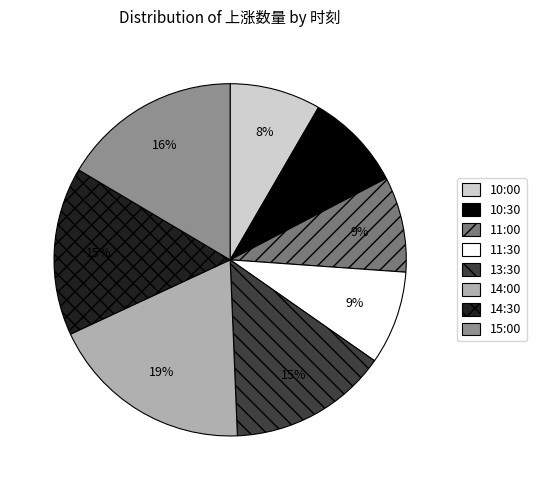

How many segments does this pie chart have?

8